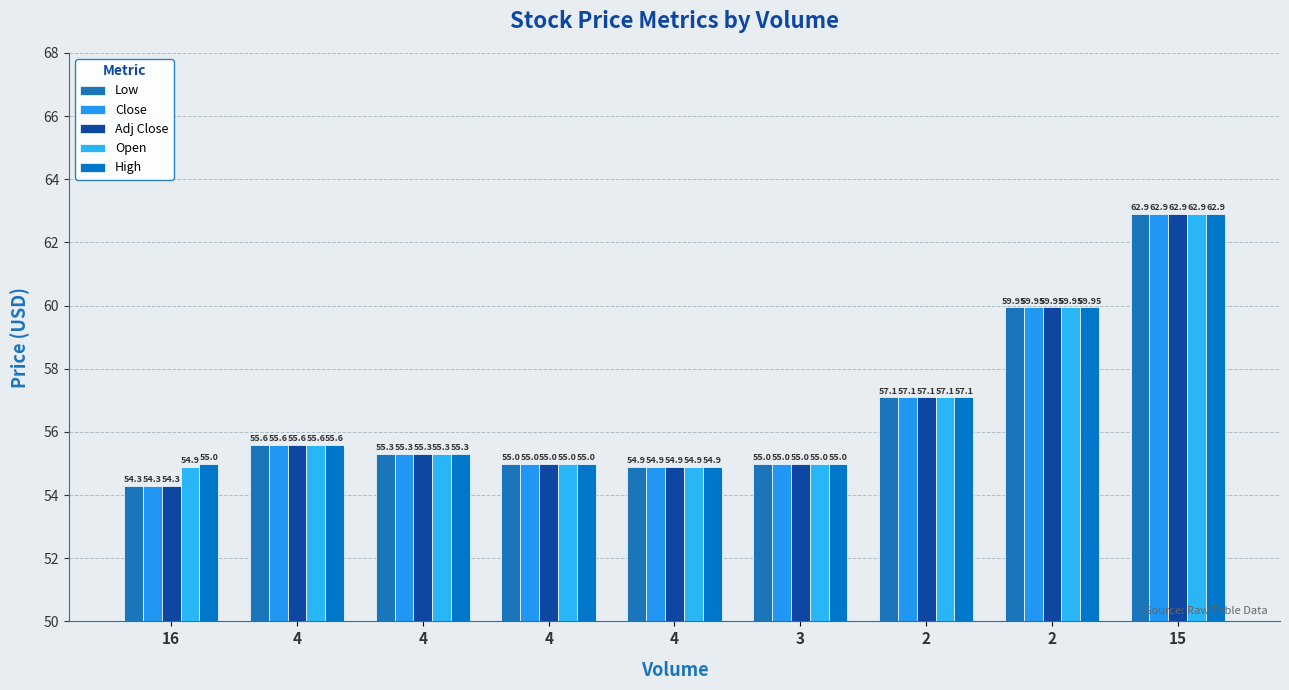

Rank the categories by Open value from highest to lowest.

15, 2, 2, 4, 4, 4, 3, 16, 4